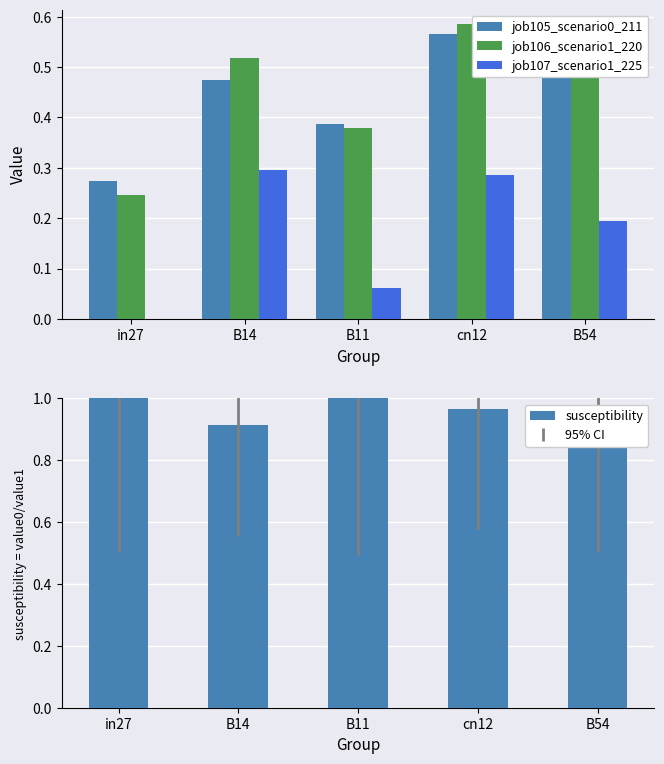

What is the highest value of the susceptibility series?

1.1